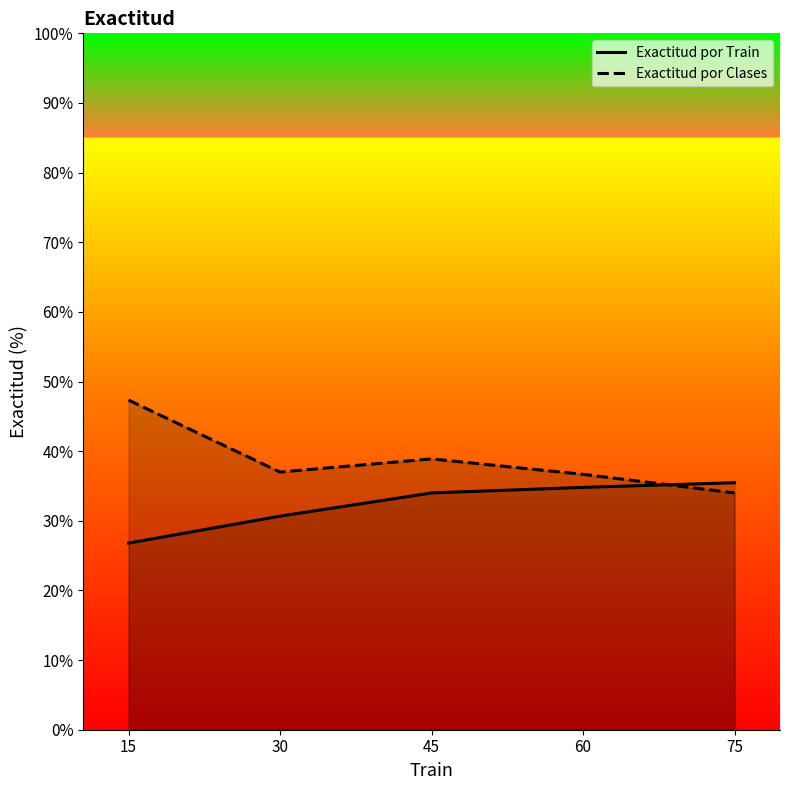

Which category has the highest value in the Exactitud por Train series?

75